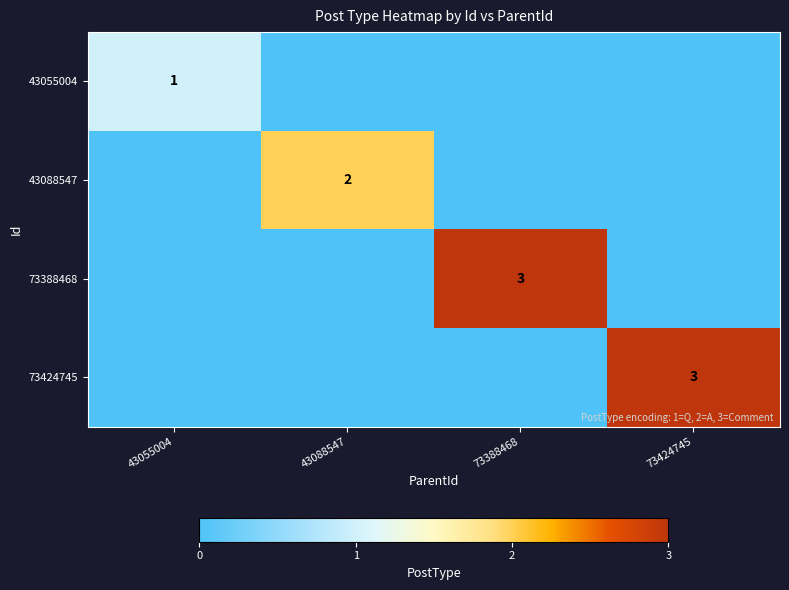

True or false: 73388468 has a value of 3 at 73388468.

True